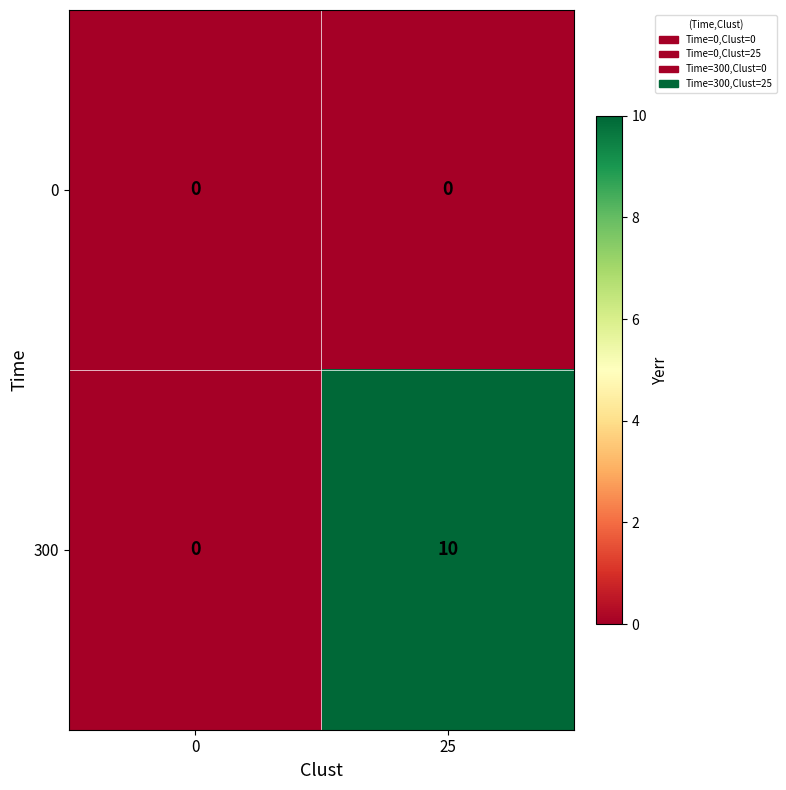

The 300 series shows 13 at 25. True or false?

False